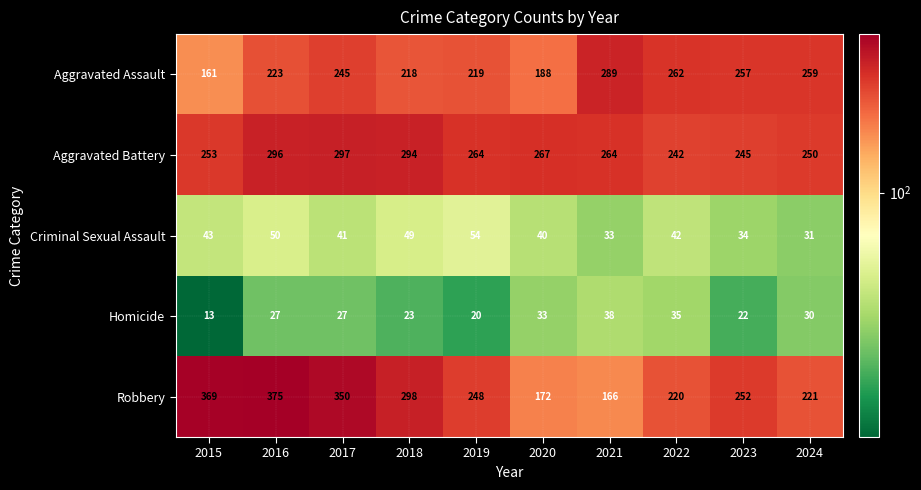

At how many categories does at least one series exceed 80?

10